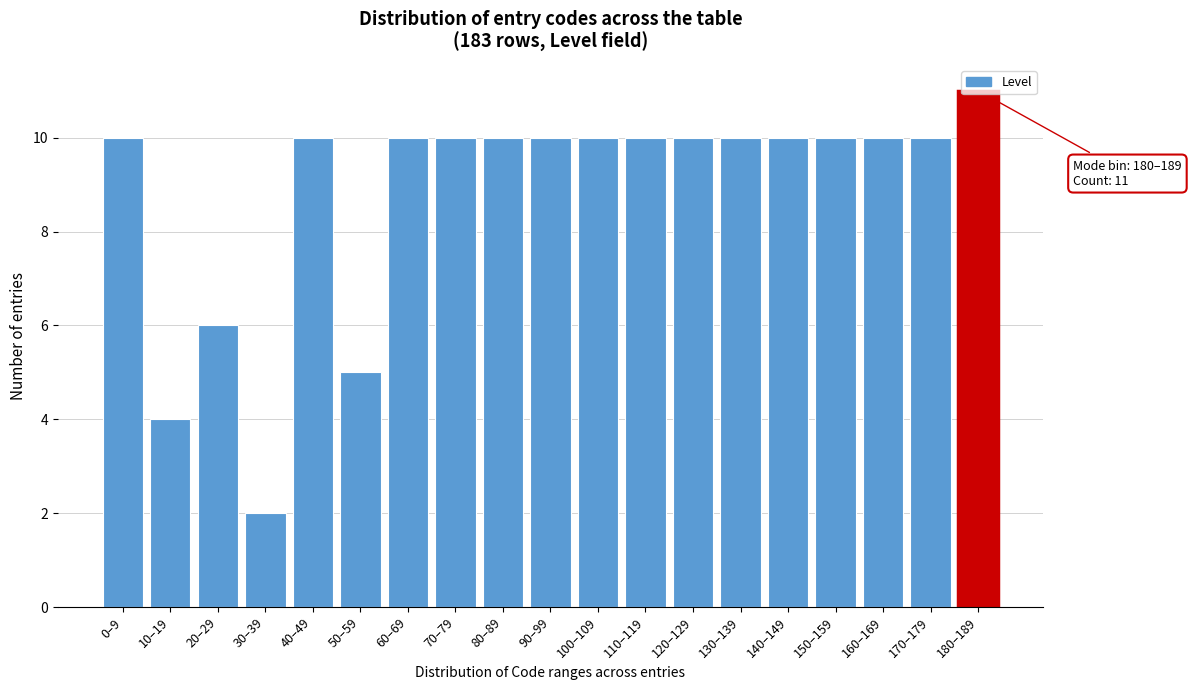

What is the ratio of the value at 160–169 to the value at 140–149?

1.0